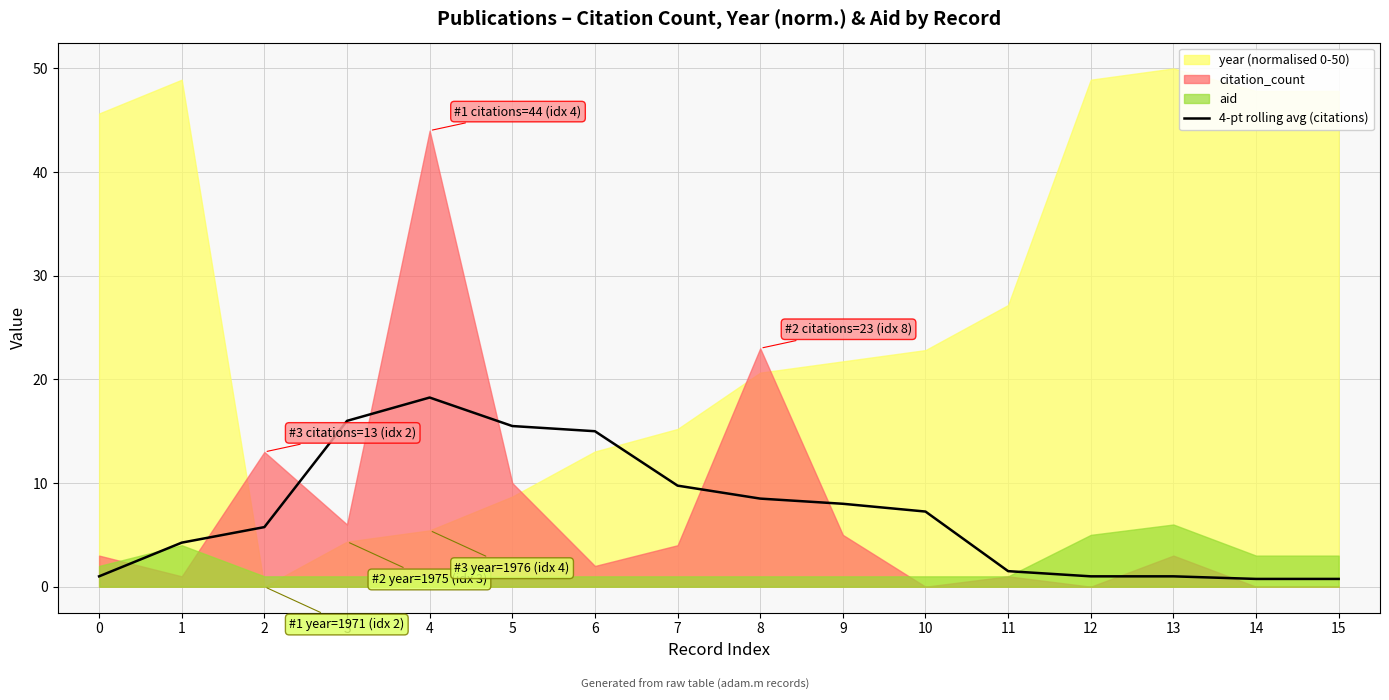

List the labels in order of value, smallest first.

14, 15, 0, 12, 13, 11, 1, 2, 10, 9, 8, 7, 6, 5, 3, 4